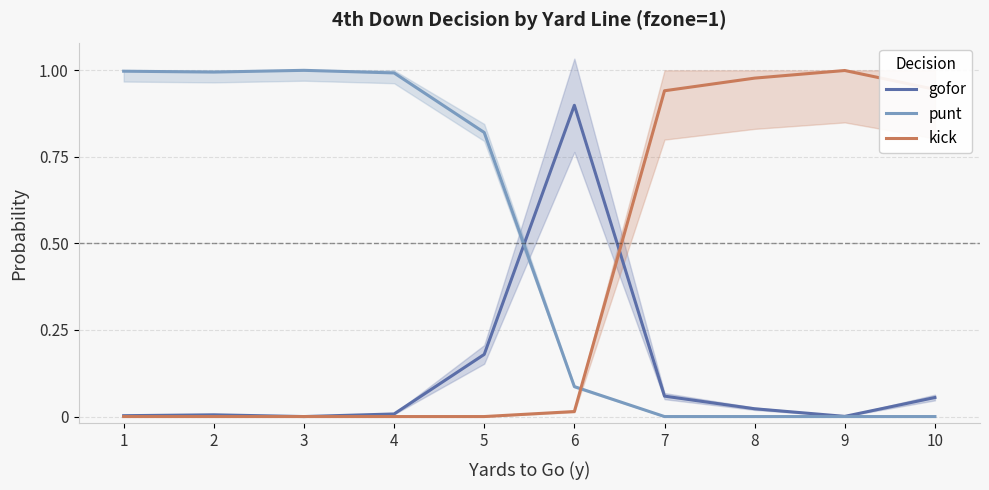

What is the difference between the second highest and second lowest values in the gofor series?

0.2